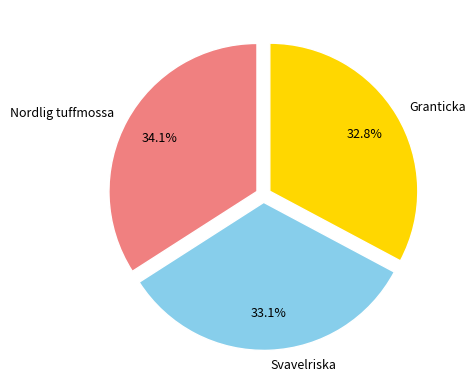

To the nearest percent, what is the combined percentage of Granticka and Nordlig tuffmossa?

67%